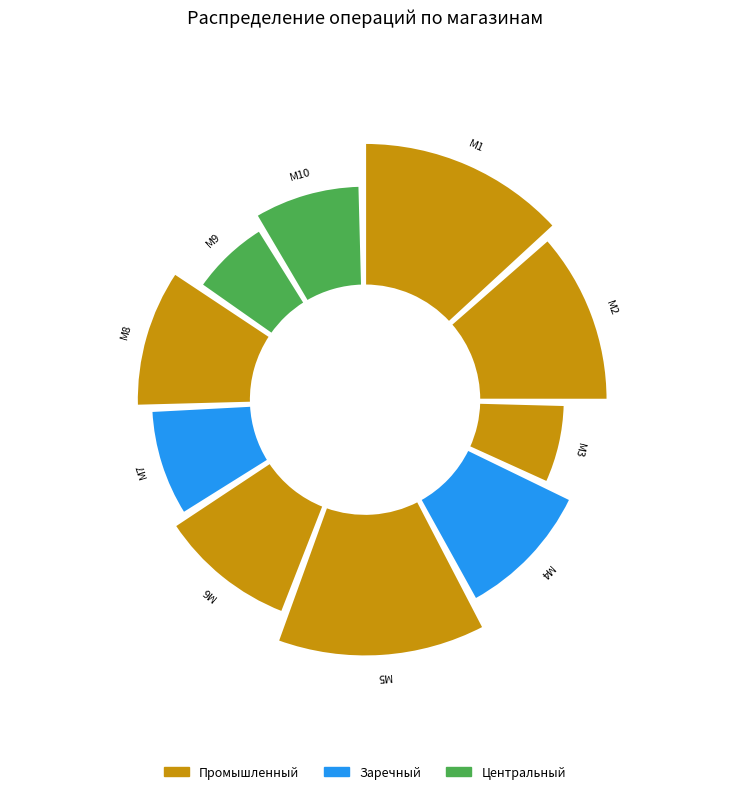

To the nearest percent, what is the difference between the M7 and M5 slice percentages?

5%